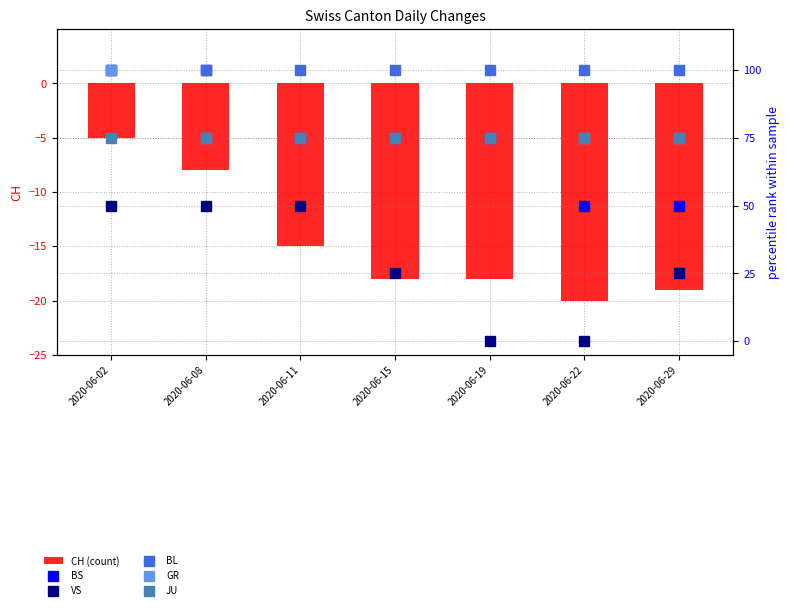

What is the sum of all BL values?

700.0